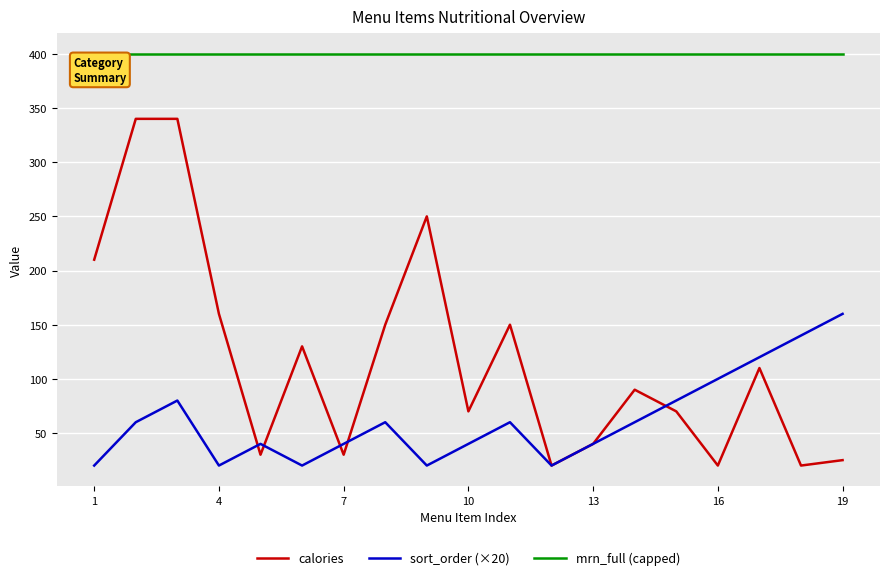

Which series has the largest range (max minus min)?

calories